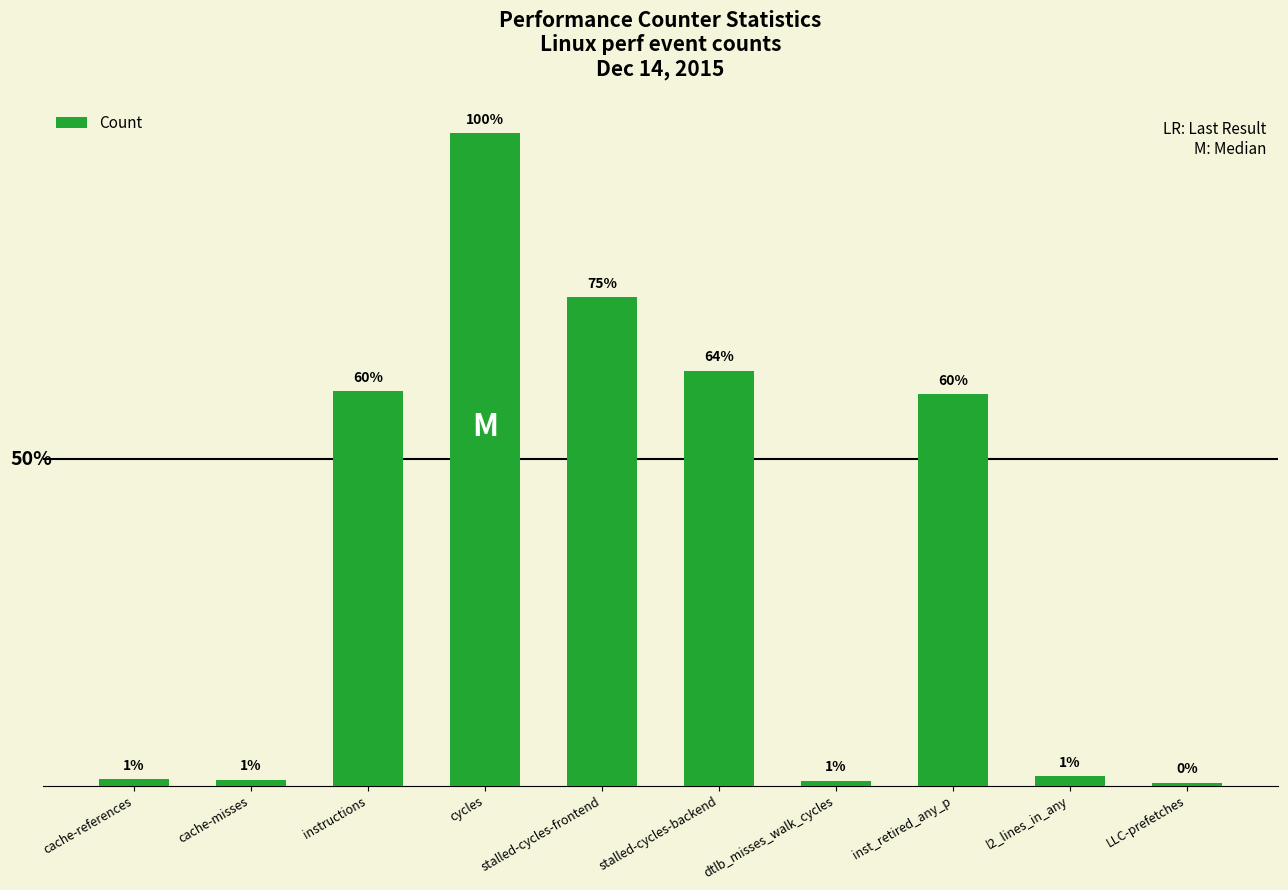

Does the chart contain any negative values?

No